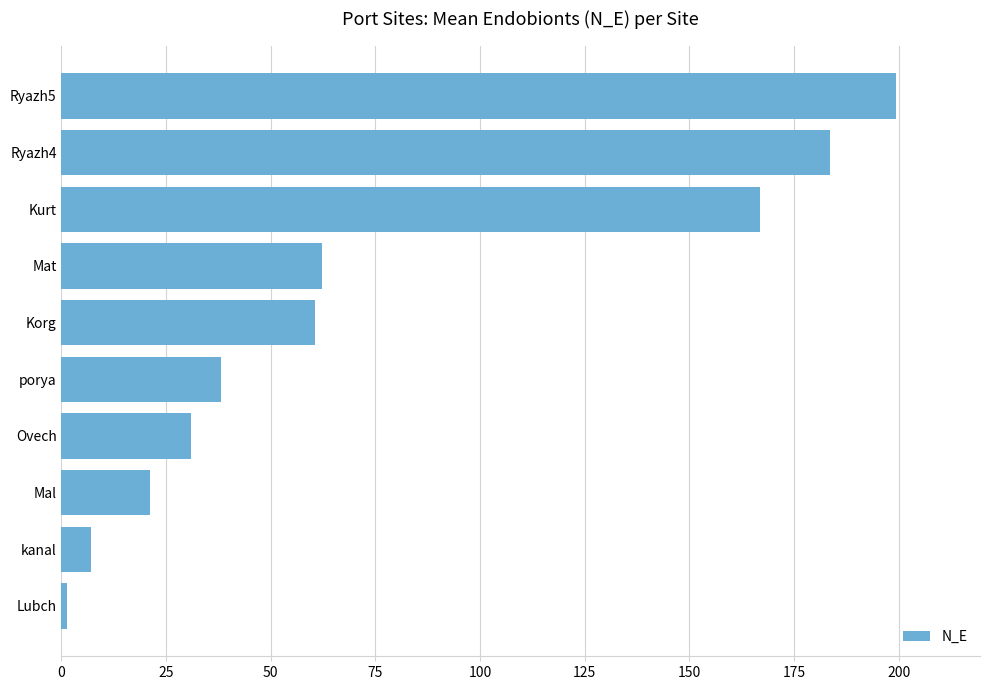

How many data points are above 60?

5